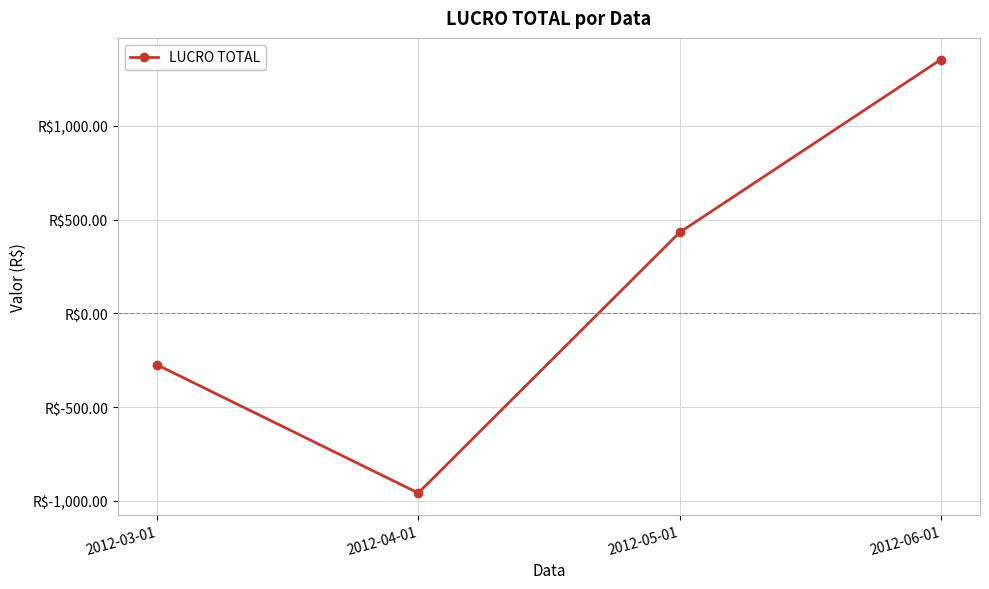

Which has a higher value, 2012-03-01 or 2012-04-01?

2012-03-01